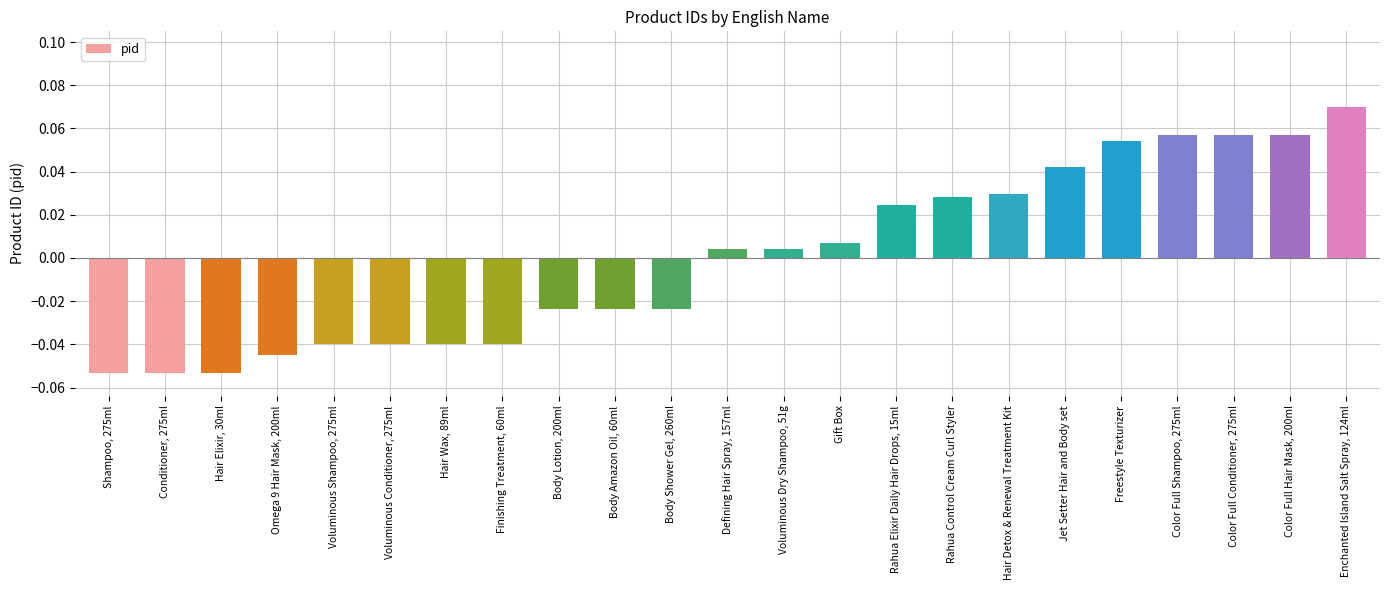

What position from the right is Hair Elixir, 30ml?

21